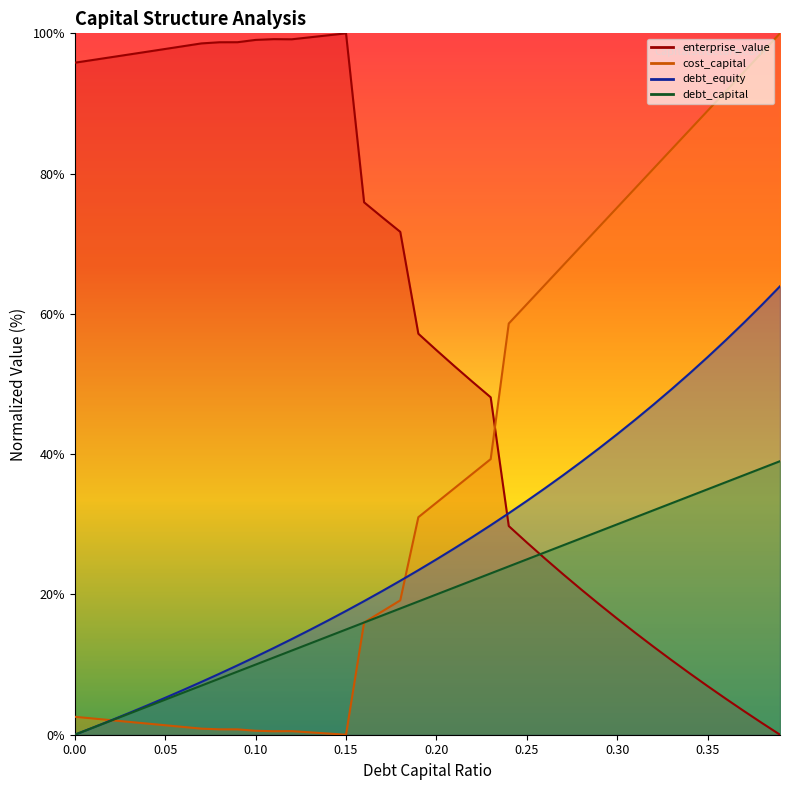

List the series in order of their overall mean, highest first.

enterprise_value, cost_capital, debt_equity, debt_capital